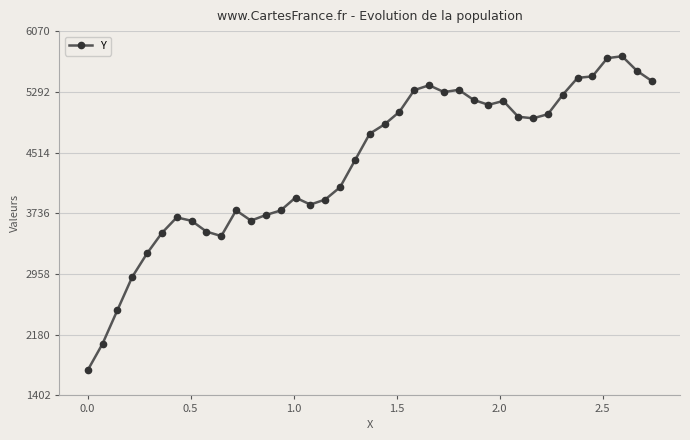

What is the value of the 8th point from the left?

3639.3